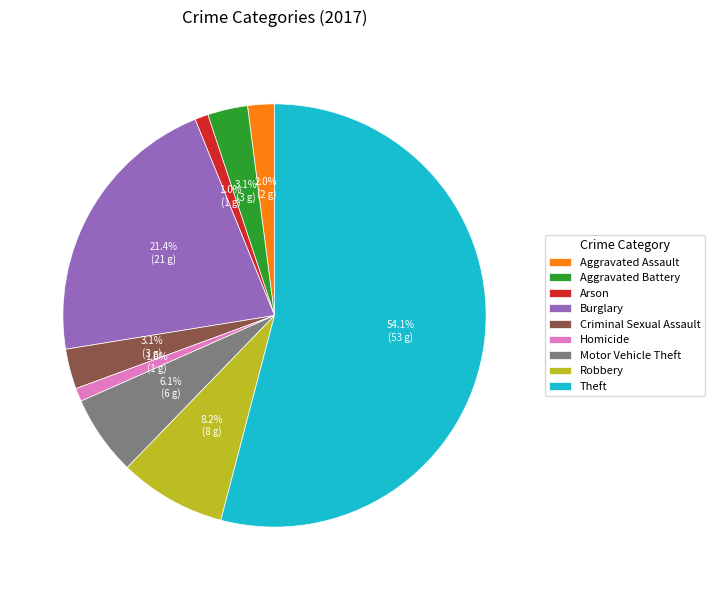

Combined, do Robbery and Homicide account for over 50%?

No